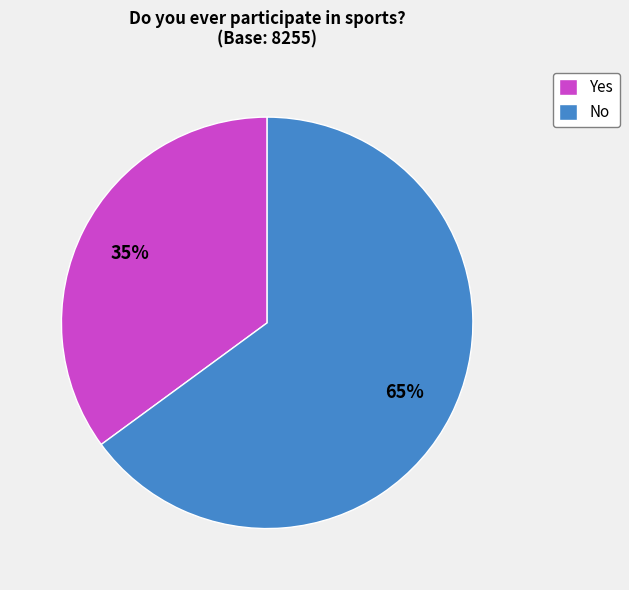

Which category has the smallest portion of the pie?

Yes